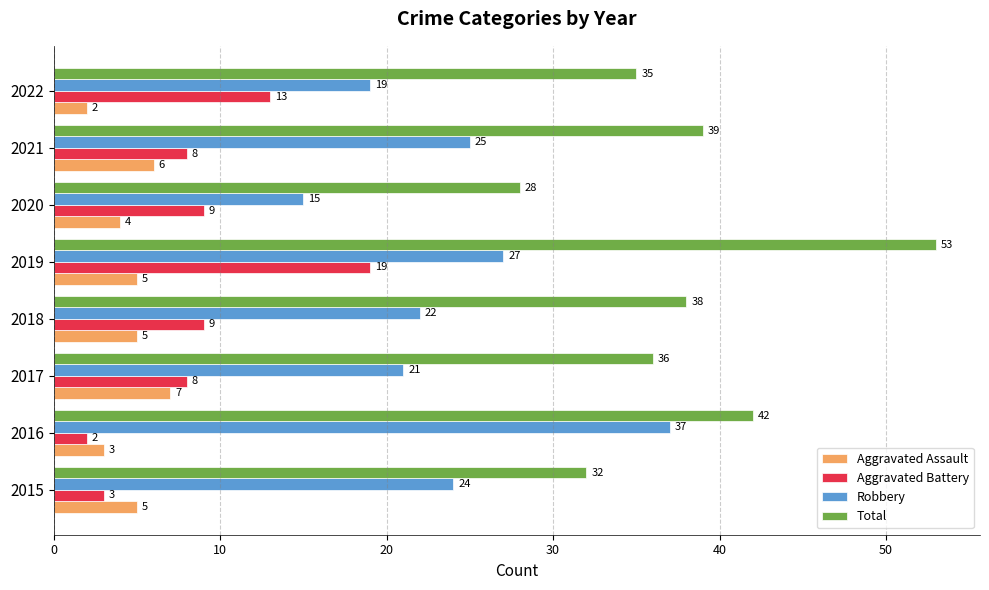

List the labels in order of Robbery value, smallest first.

2020, 2022, 2017, 2018, 2015, 2021, 2019, 2016